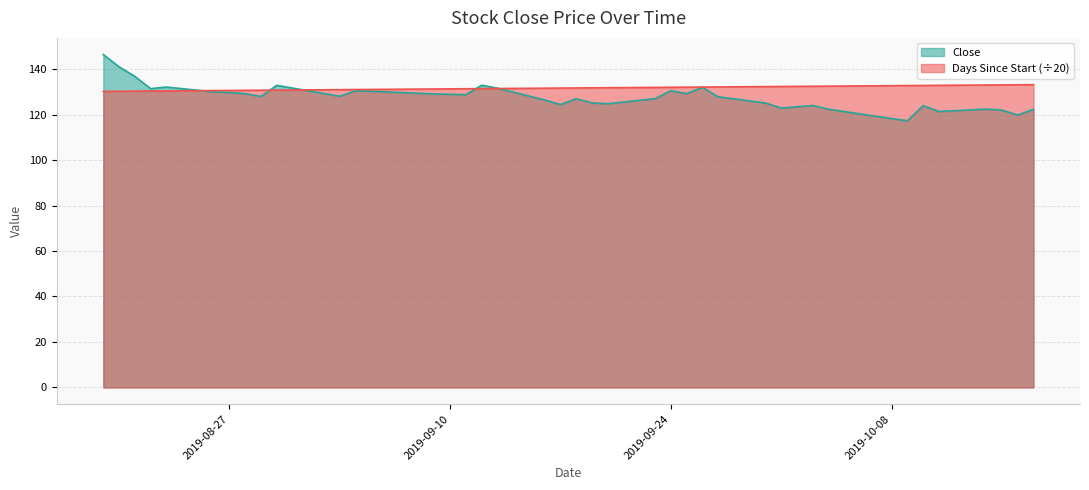

Reading left to right, what are all the values shown in this chart?

Close: 2019-08-19=146.4	2019-08-20=141.0	2019-08-21=136.8	2019-08-22=131.4	2019-08-23=132.1	2019-08-26=129.9	2019-08-27=129.7	2019-08-28=129.2	2019-08-29=128.0	2019-08-30=132.8	2019-09-03=128.1	2019-09-04=130.4	2019-09-05=130.2	2019-09-06=129.9	2019-09-09=129.1	2019-09-11=128.8	2019-09-12=132.9	2019-09-13=131.6	2019-09-16=126.4	2019-09-17=124.4	2019-09-18=127.0	2019-09-19=125.2	2019-09-20=124.8	2019-09-23=127.0	2019-09-24=130.4	2019-09-25=129.2	2019-09-26=131.9	2019-09-27=127.8	2019-09-30=125.1	2019-10-01=122.8	2019-10-03=124.0	2019-10-04=122.3	2019-10-07=119.2	2019-10-09=117.2	2019-10-10=123.9	2019-10-11=121.3	2019-10-14=122.4	2019-10-15=122.0	2019-10-16=119.8	2019-10-17=122.3
Days Since Start: 2019-08-19=130.2	2019-08-20=130.2	2019-08-21=130.3	2019-08-22=130.3	2019-08-23=130.4	2019-08-26=130.6	2019-08-27=130.6	2019-08-28=130.7	2019-08-29=130.7	2019-08-30=130.8	2019-09-03=130.9	2019-09-04=131.0	2019-09-05=131.1	2019-09-06=131.1	2019-09-09=131.2	2019-09-11=131.3	2019-09-12=131.4	2019-09-13=131.4	2019-09-16=131.6	2019-09-17=131.7	2019-09-18=131.7	2019-09-19=131.8	2019-09-20=131.8	2019-09-23=131.9	2019-09-24=132.0	2019-09-25=132.1	2019-09-26=132.1	2019-09-27=132.2	2019-09-30=132.3	2019-10-01=132.3	2019-10-03=132.4	2019-10-04=132.5	2019-10-07=132.7	2019-10-09=132.8	2019-10-10=132.8	2019-10-11=132.8	2019-10-14=133.0	2019-10-15=133.1	2019-10-16=133.1	2019-10-17=133.2